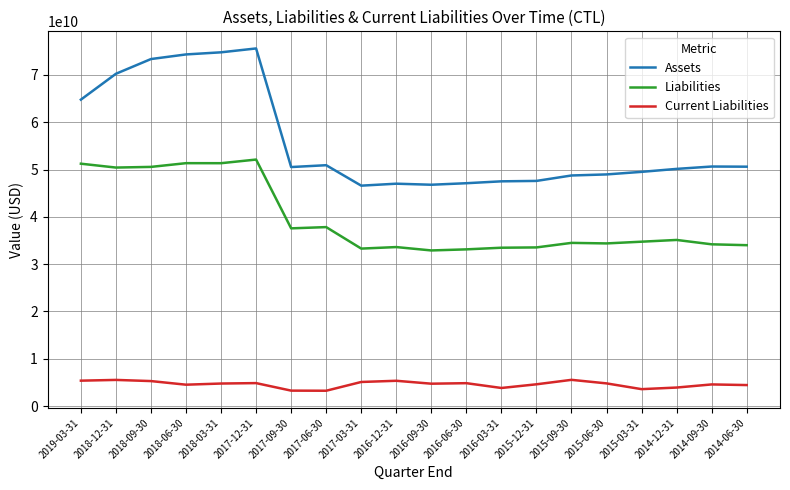

List the series in order of their overall mean, highest first.

Assets, Liabilities, Current Liabilities